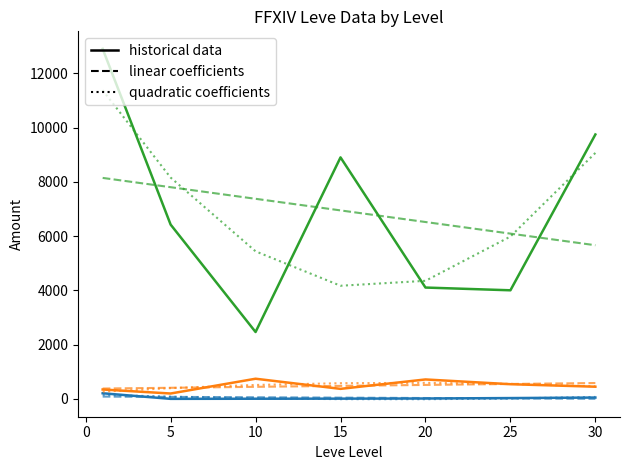

What is the difference between the second highest and second lowest values in the Leve EXP series?

43.2